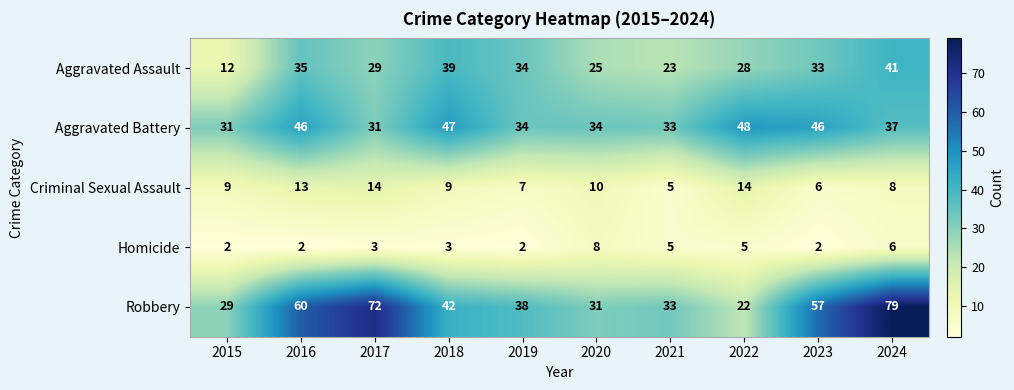

What is the total value across all series at 2020?

108